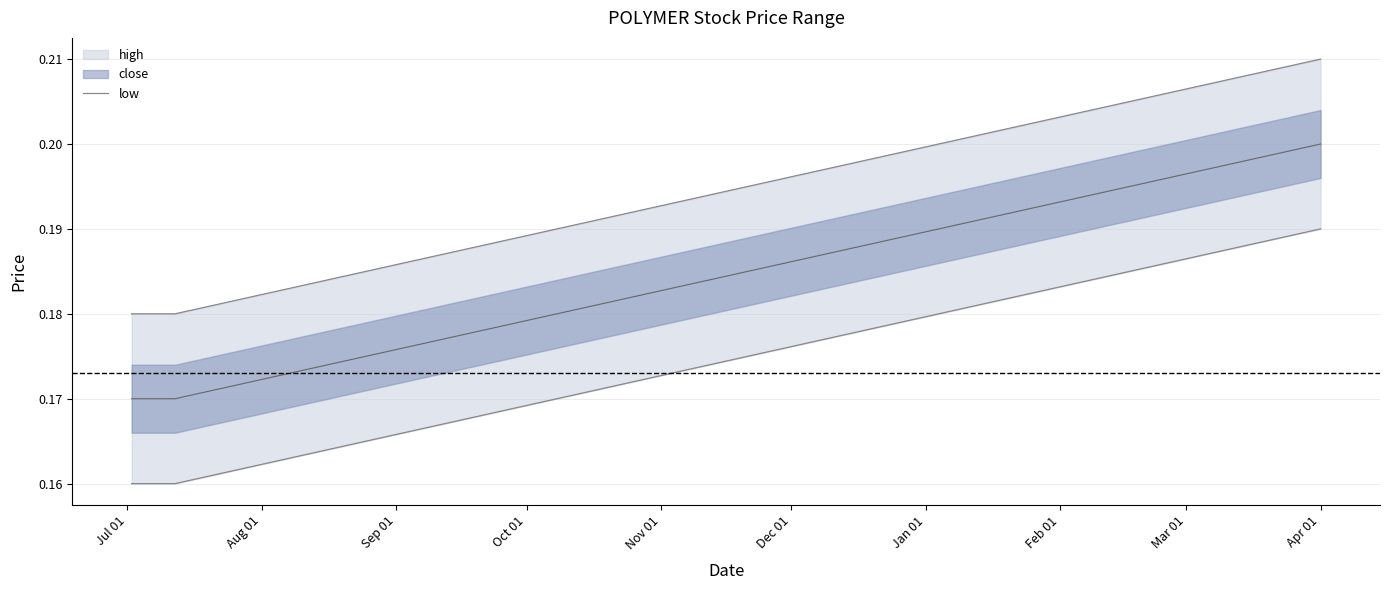

What is the label of the 7th point from the left?

Jan 01